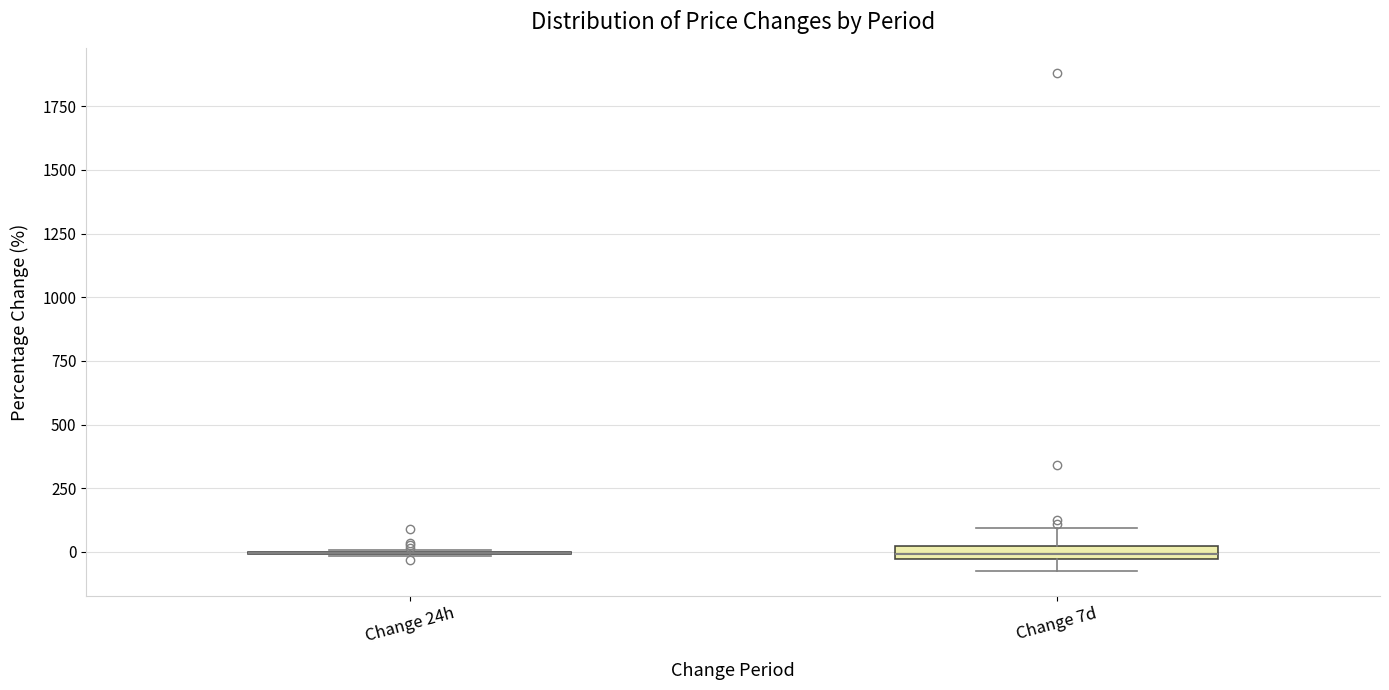

Where is the upper edge of the box for Change 7d on the y-axis? The values are not printed on the chart, so give them approximately, as read against the axis.

0